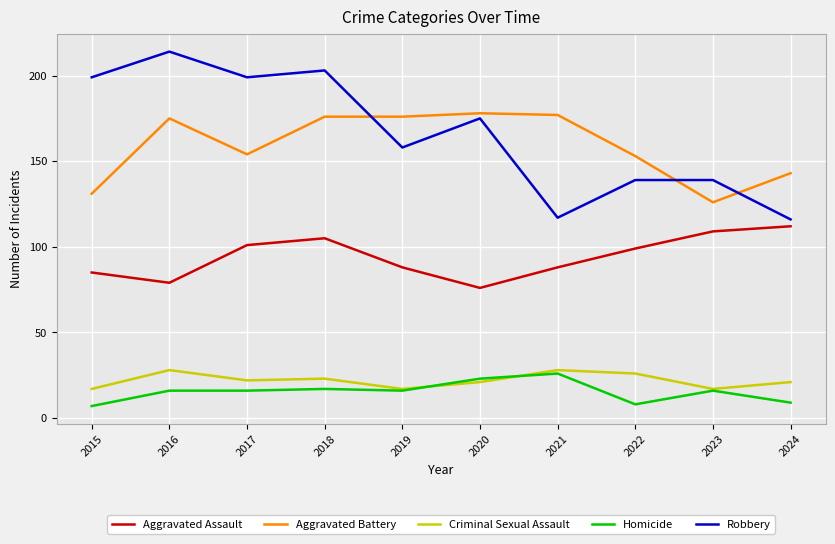

What is the sum of all Criminal Sexual Assault values?

220